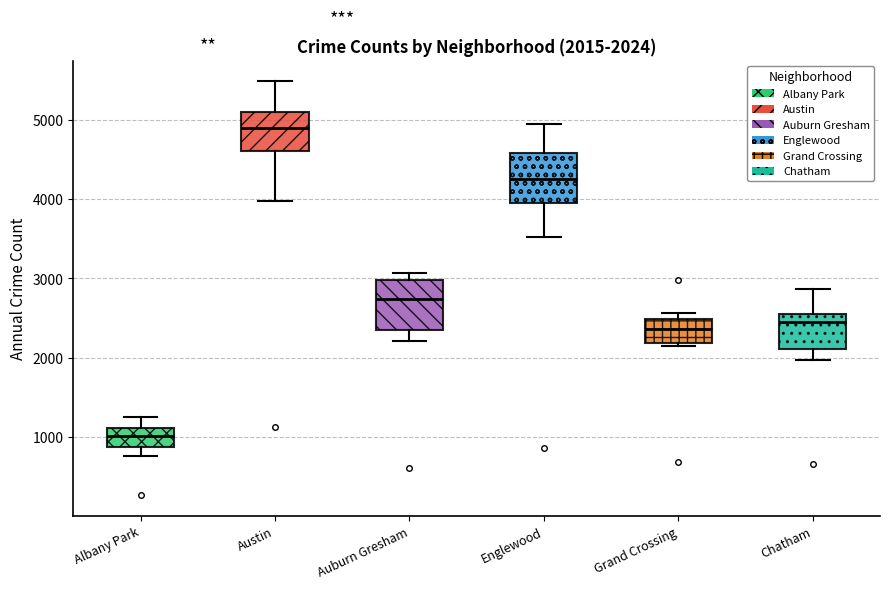

Which box has the highest median line?

Austin